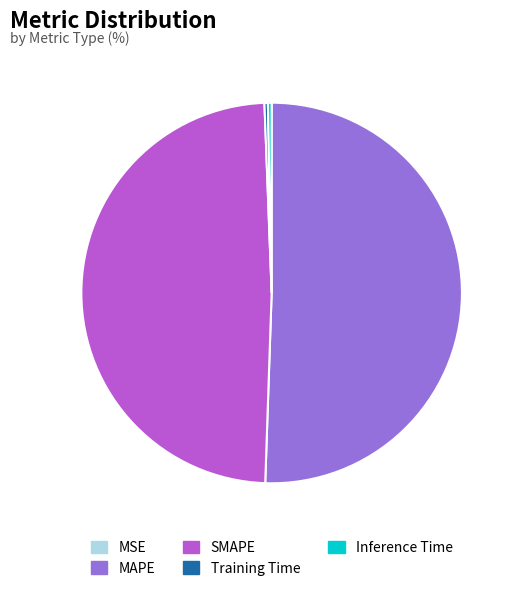

The SMAPE slice represents 58% of the pie. True or false?

False